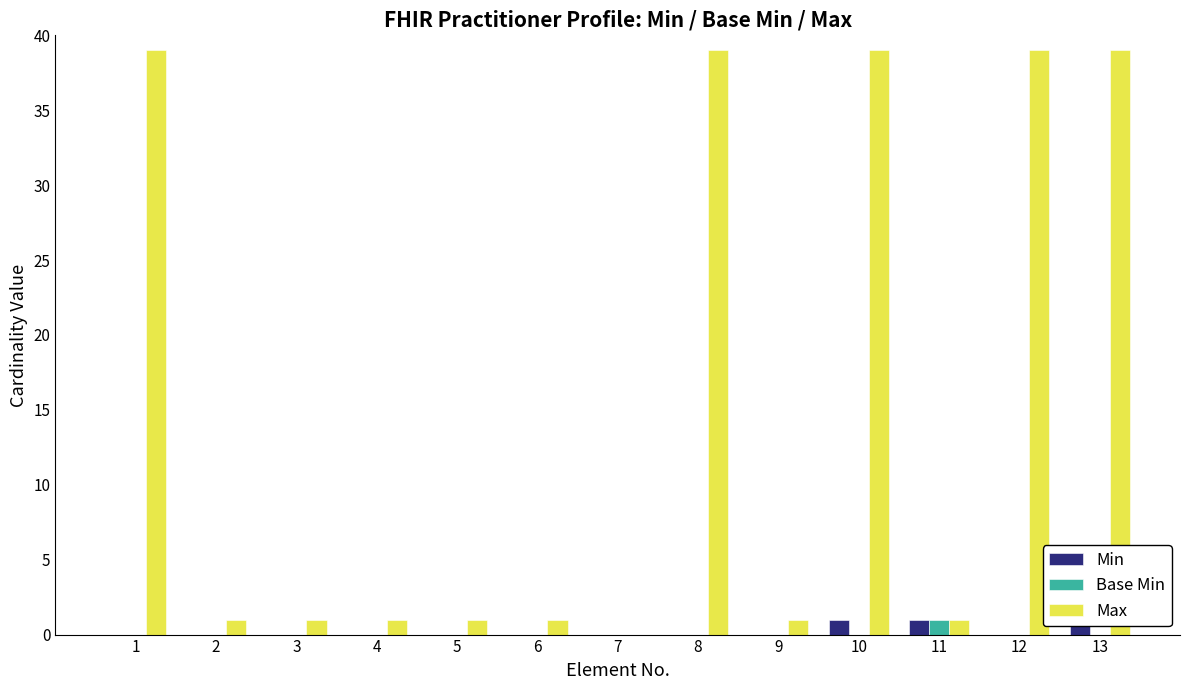

How many series are shown in this chart?

3